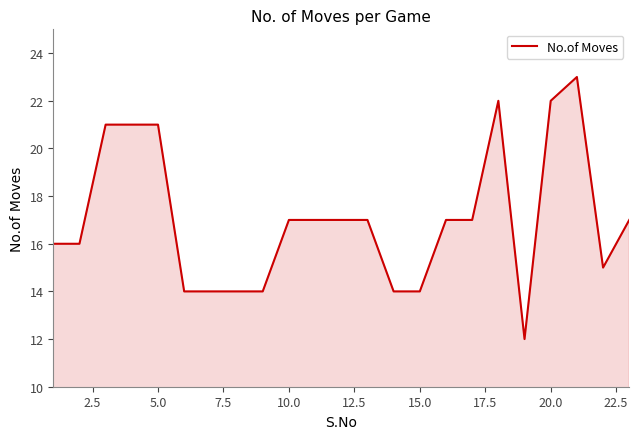

What is the smallest value displayed?

12